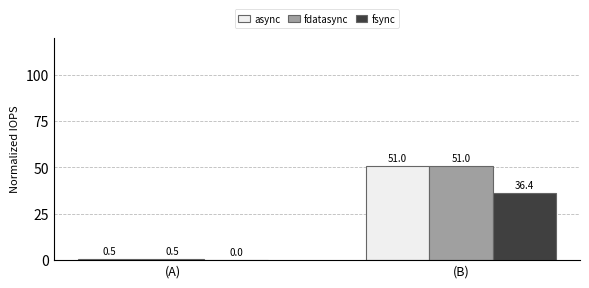

Does the chart contain stacked bars?

No